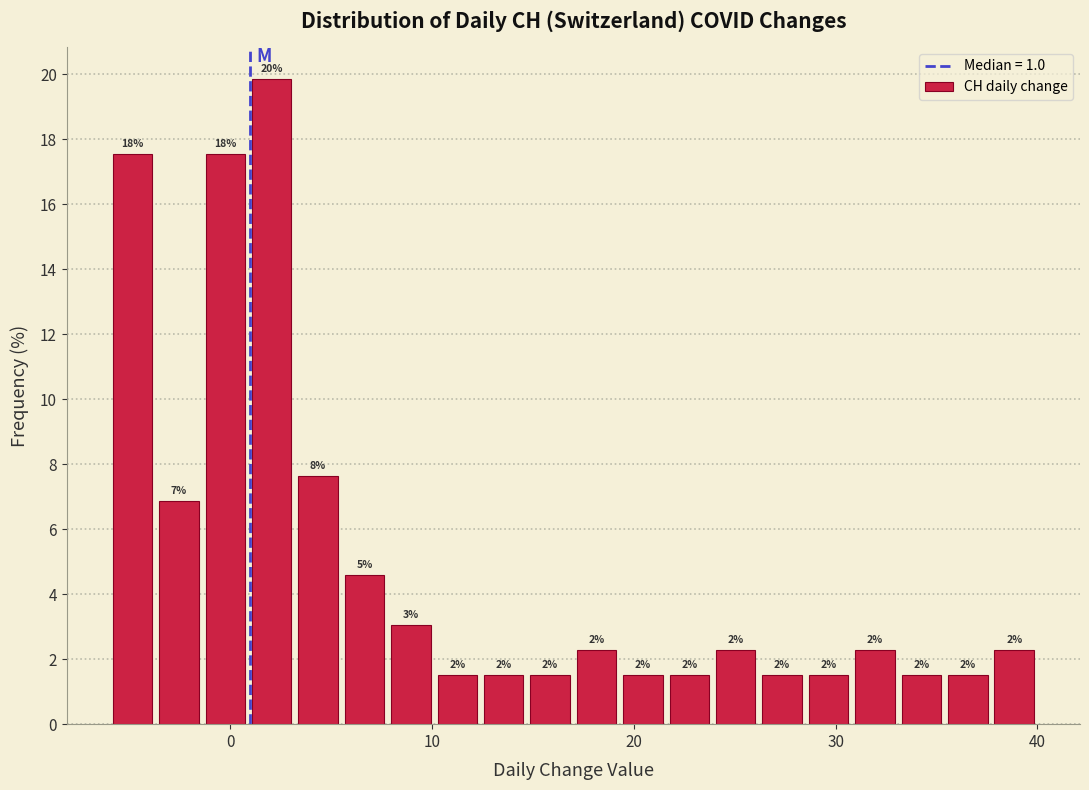

Read against the x-axis, roughly where is the centre of the tallest bar?

2